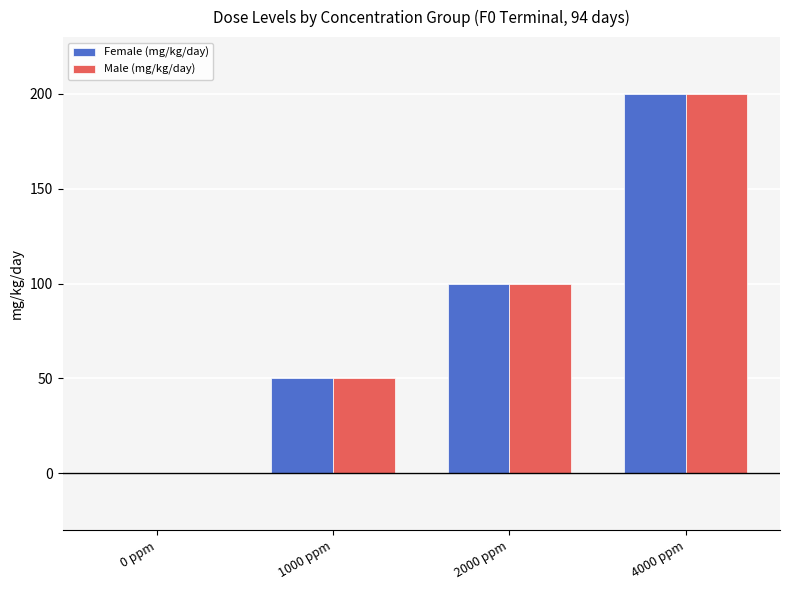

Reading right to left, extract all data points from this chart.

Female (mg/kg/day): 4000 ppm=200	2000 ppm=100	1000 ppm=50	0 ppm=0
Male (mg/kg/day): 4000 ppm=200	2000 ppm=100	1000 ppm=50	0 ppm=0